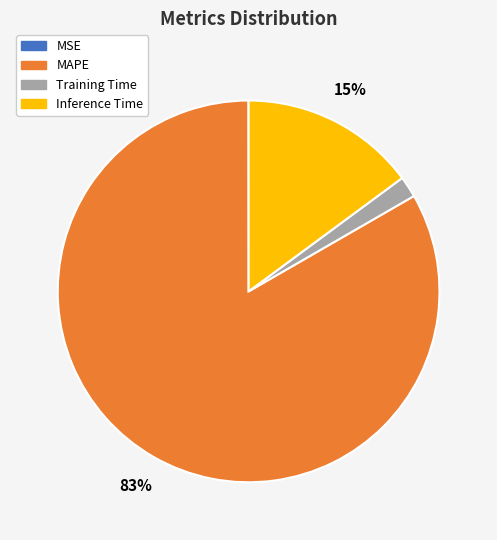

Do MAPE and Training Time together represent more than half of the pie?

Yes